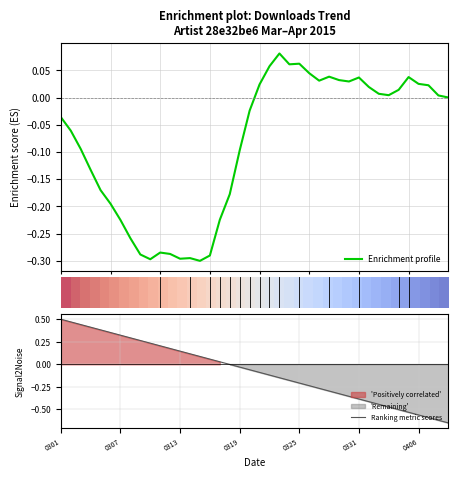

Count the number of data series in this chart.

3